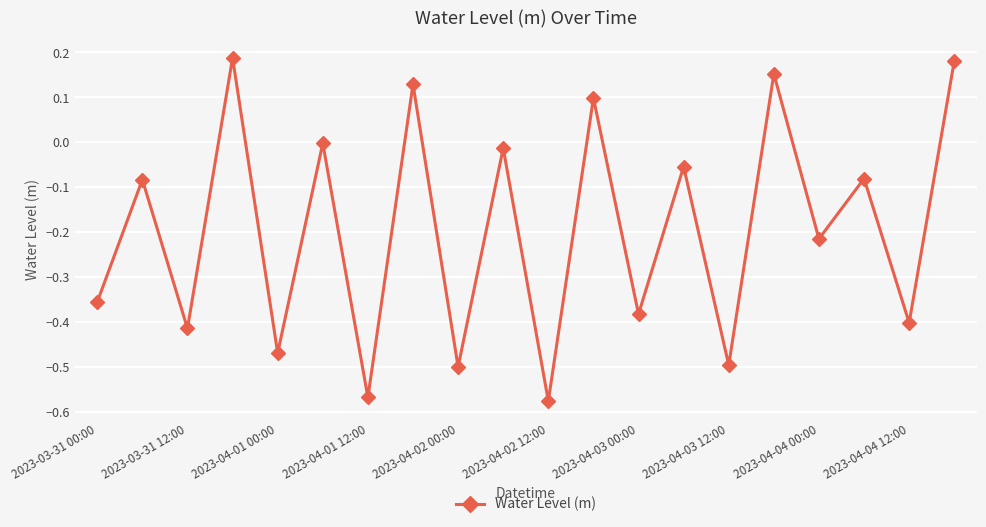

True or false: the data has more than 2 interior local peaks.

True